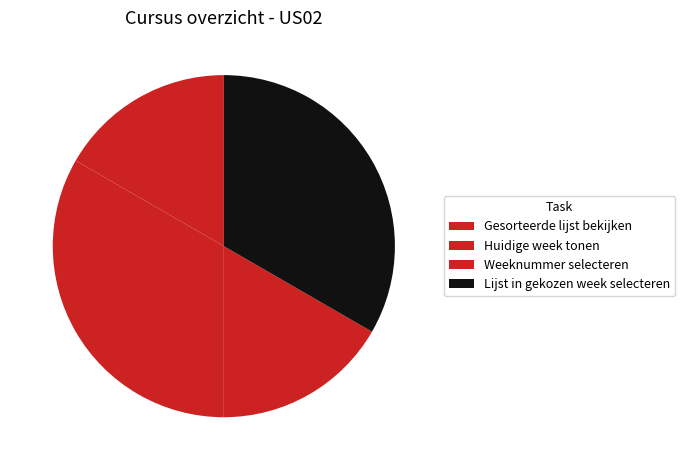

How many segments does this pie chart have?

4